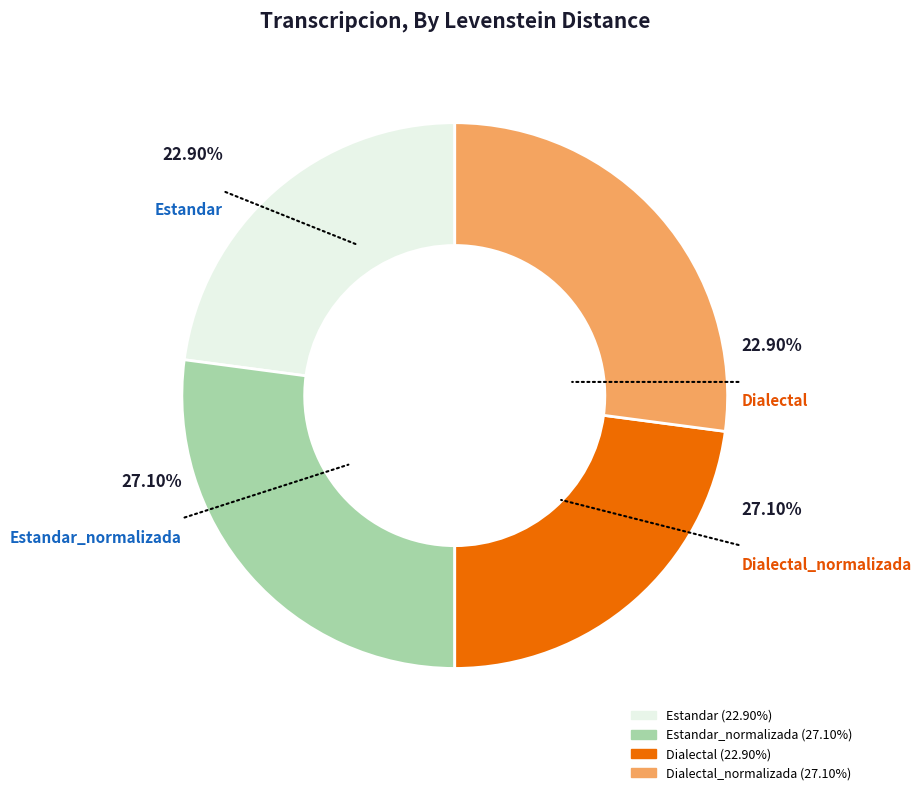

Do Estandar_normalizada and Dialectal together represent more than half of the pie?

No